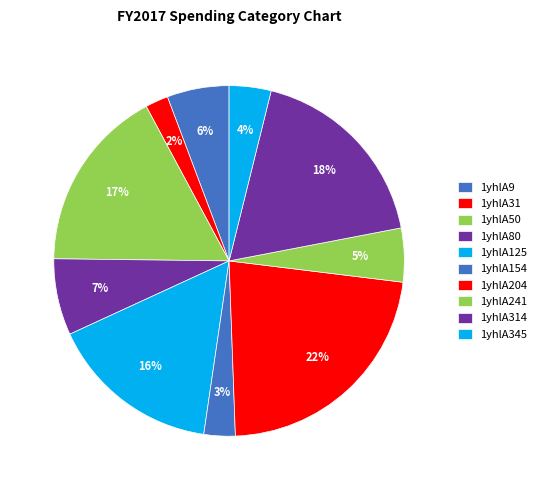

Between 1yhlA125 and 1yhlA80, which is larger?

1yhlA125